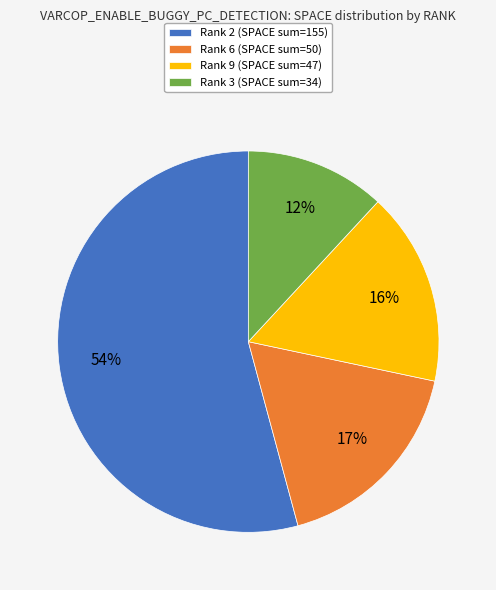

How many slices are in this pie chart?

4